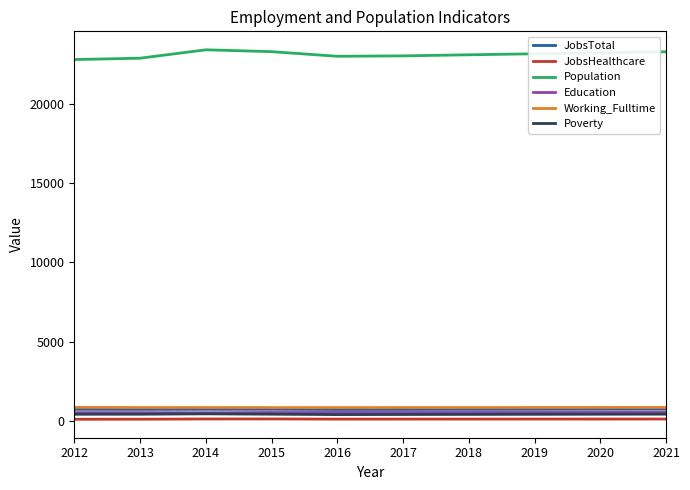

Count the number of categories in the chart.

10